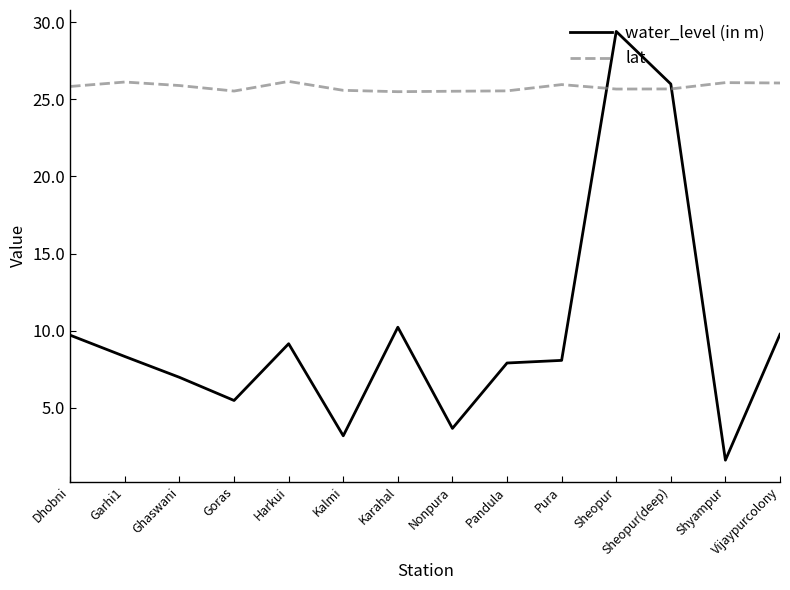

Between which two adjacent categories do water_level (in m) and lat first intersect?

Pura and Sheopur